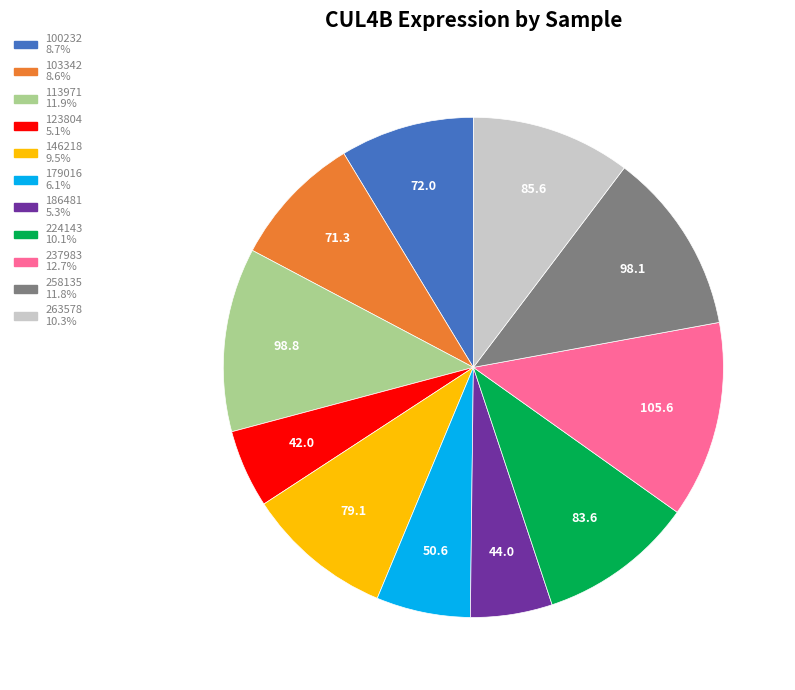

Count the number of slices in the pie.

11